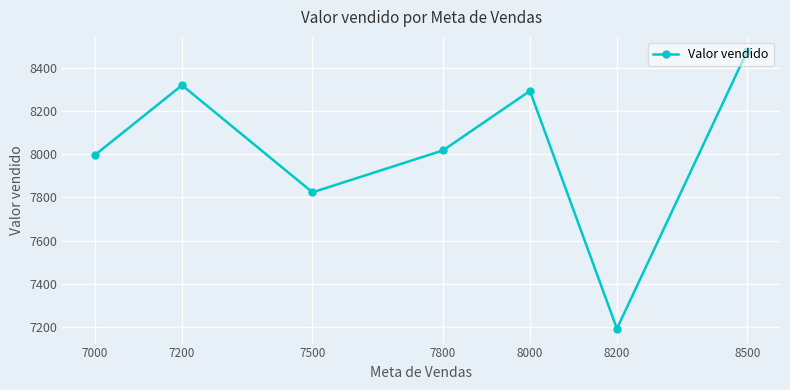

Reading left to right, what are all the values shown in this chart?

7996.1	8318.8	7823.1	8017.0	8292.3	7192.0	8478.1